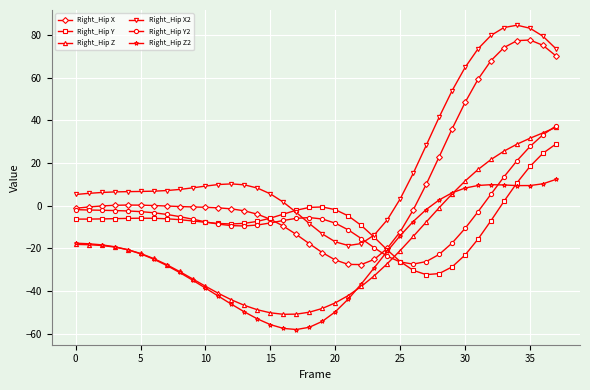

How many lines are shown in the chart?

6